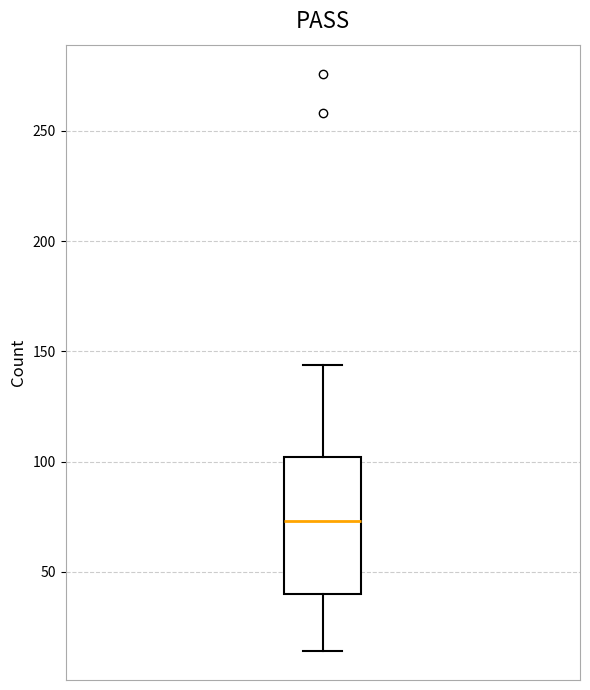

Where does the upper whisker of the box end on the y-axis? The values are not printed on the chart, so give them approximately, as read against the axis.

145